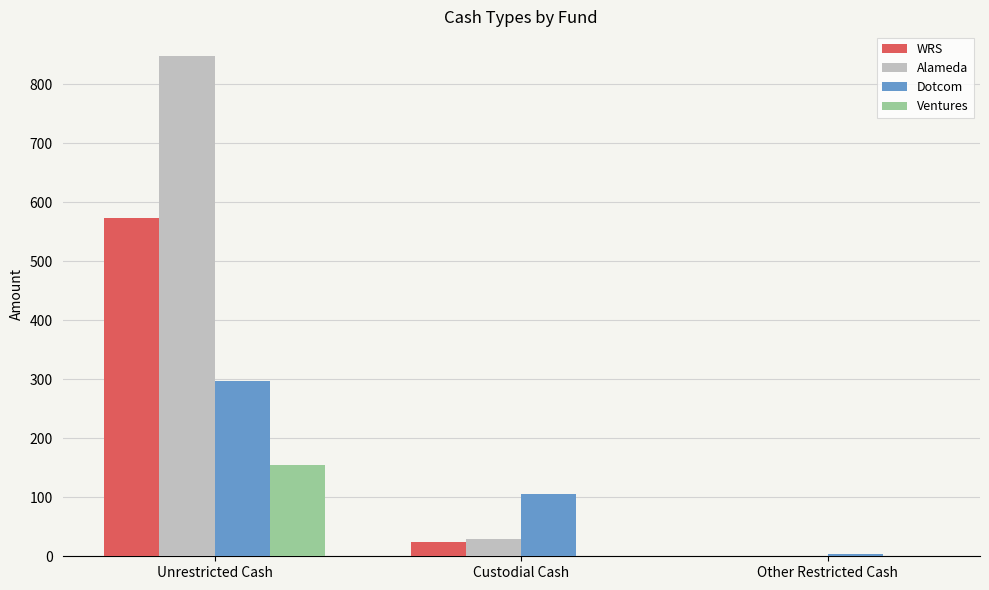

Reading left to right, list all the values displayed in this chart.

WRS: 574.3	24.8	0.0
Alameda: 847.7	29.6	0.0
Dotcom: 297.7	106.3	4.0
Ventures: 154.6	0.0	0.0